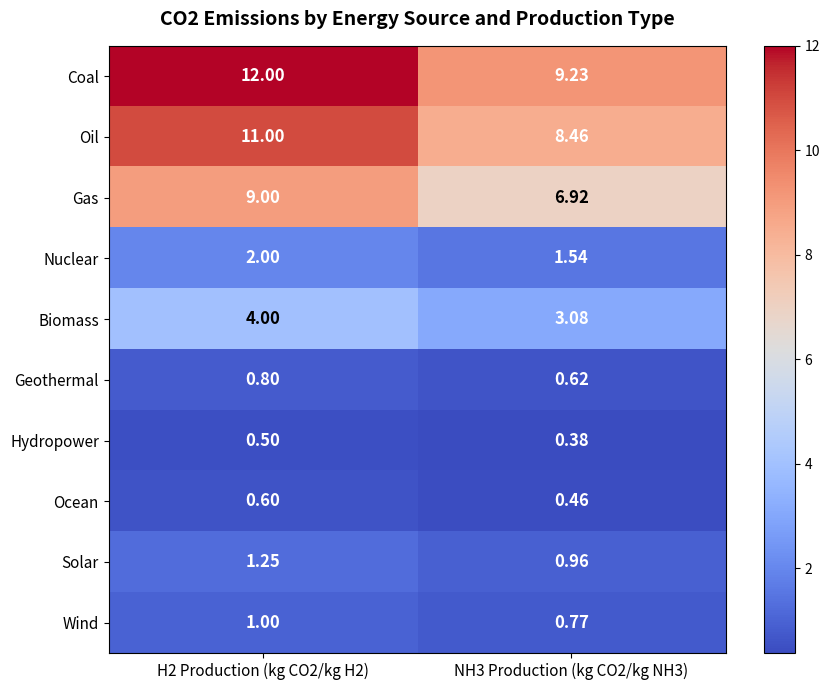

Which series has the widest spread of values?

Coal